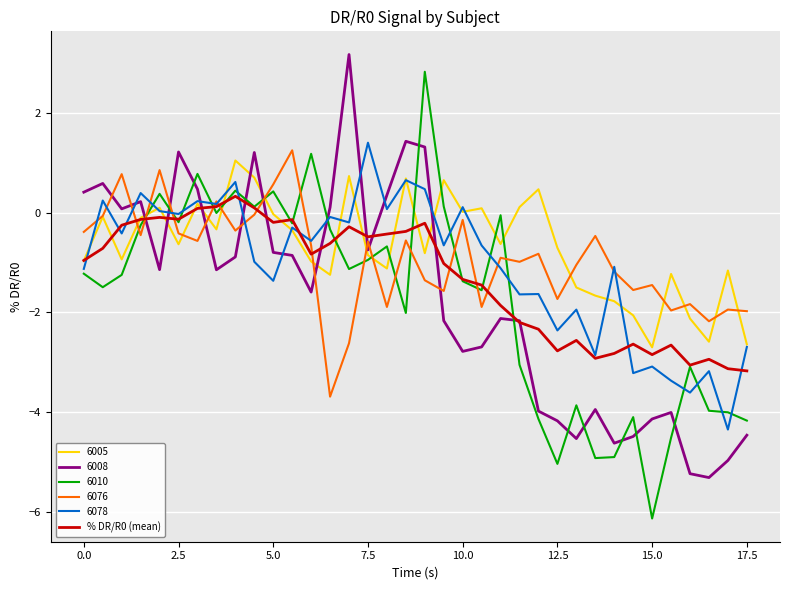

True or false: 6076 and 6010 cross at least once.

True